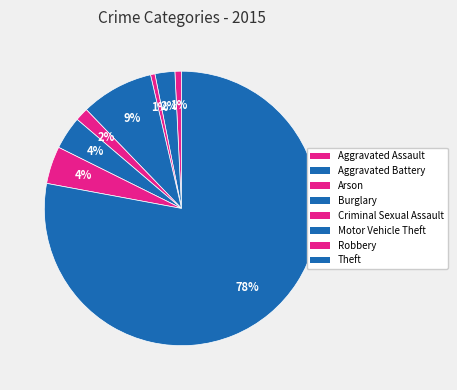

To the nearest percent, what is the average slice percentage?

12%